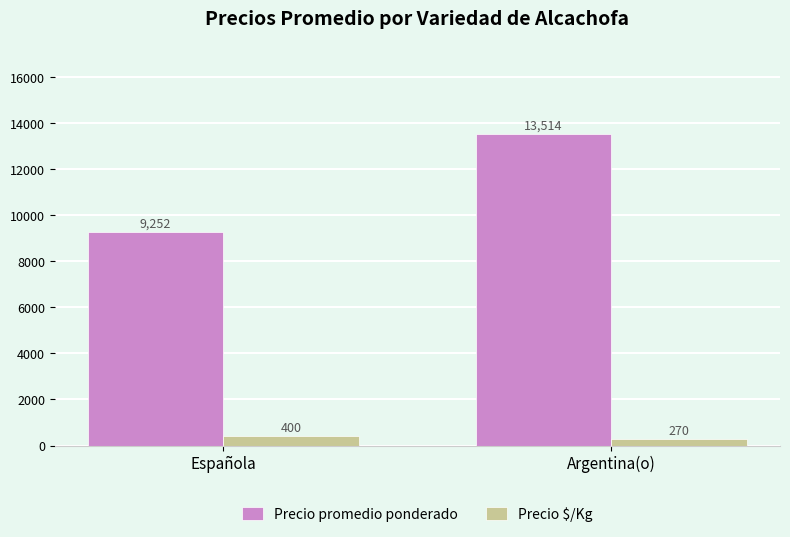

Which series has the largest range (max minus min)?

Precio promedio ponderado